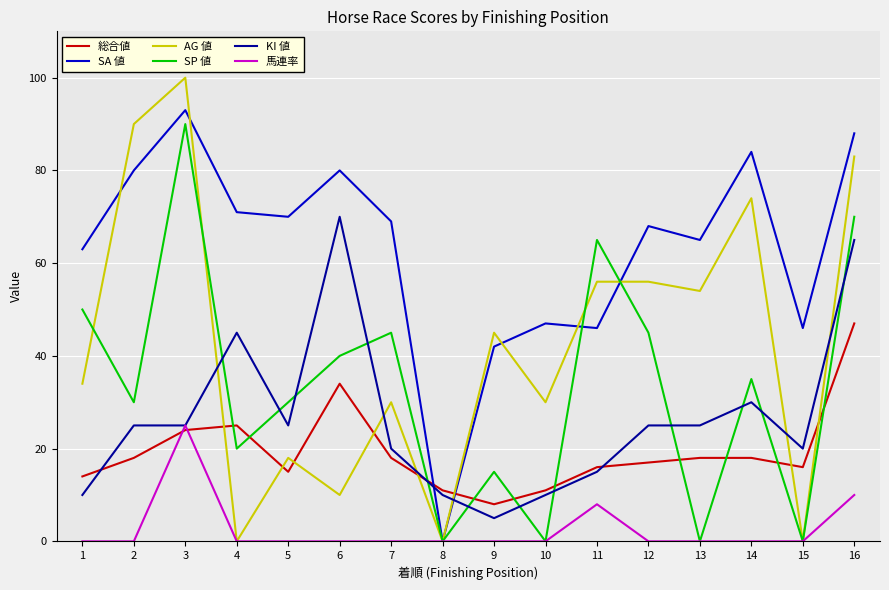

What is the maximum value shown in the chart?

100